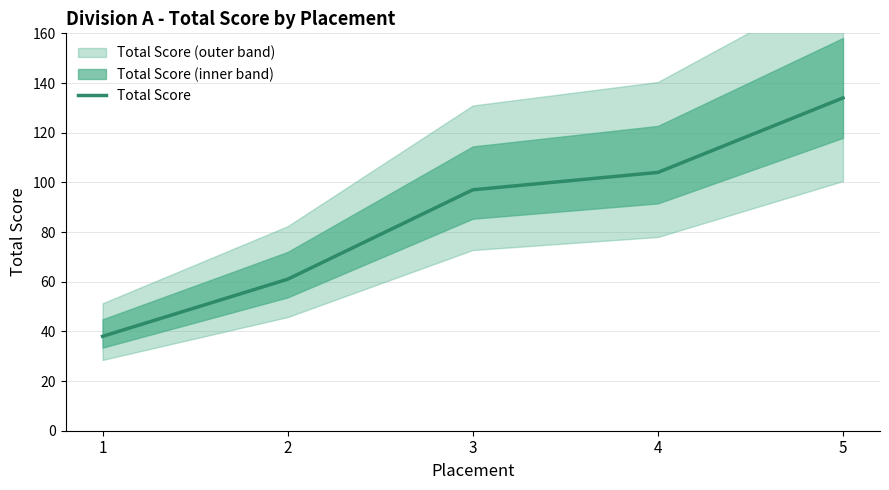

Does the chart have visible grid lines?

Yes